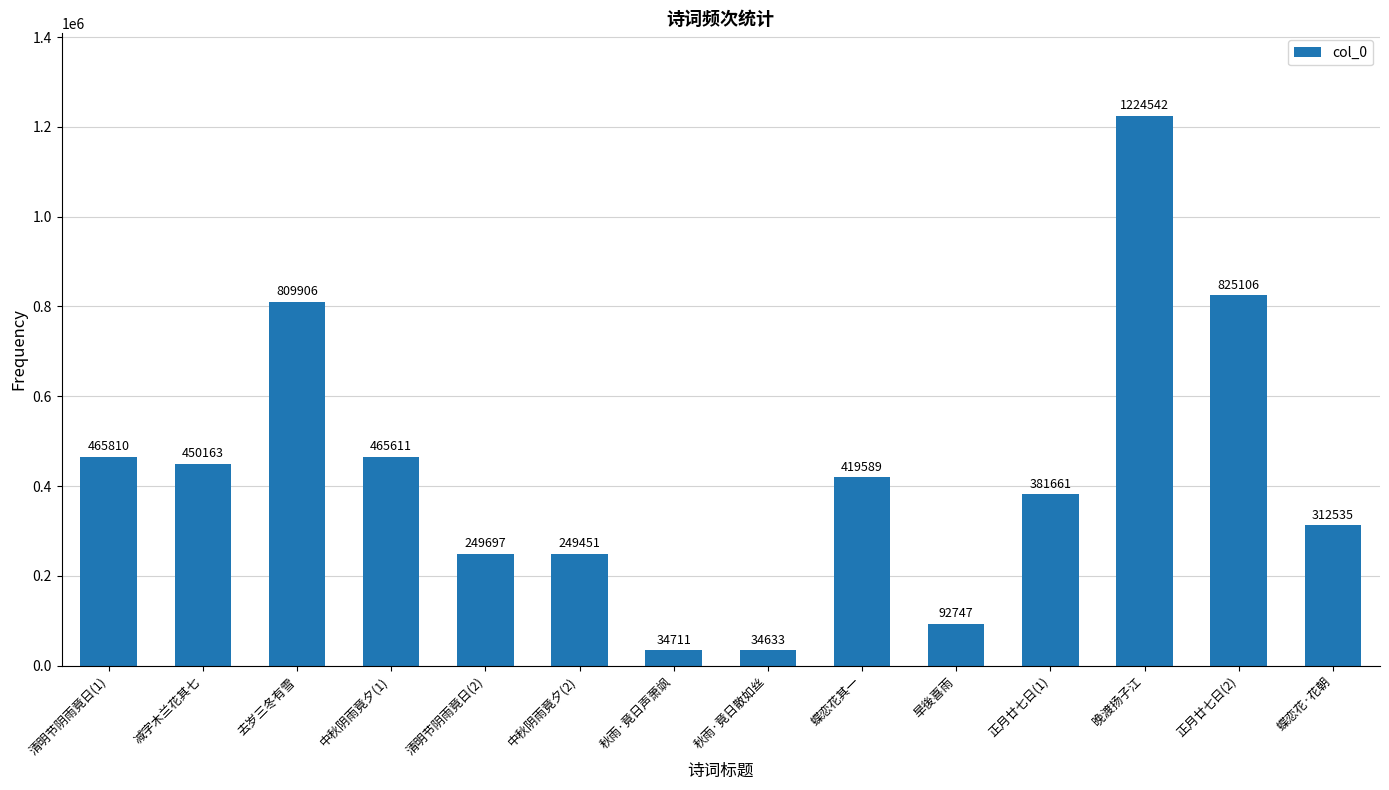

List the labels in order of value, smallest first.

秋雨·竟日散如丝, 秋雨·竟日声萧飒, 旱後喜雨, 中秋阴雨竟夕(2), 清明节阴雨竟日(2), 蝶恋花·花朝, 正月廿七日(1), 蝶恋花其一, 减字木兰花其七, 中秋阴雨竟夕(1), 清明节阴雨竟日(1), 去岁三冬有雪, 正月廿七日(2), 晚渡扬子江